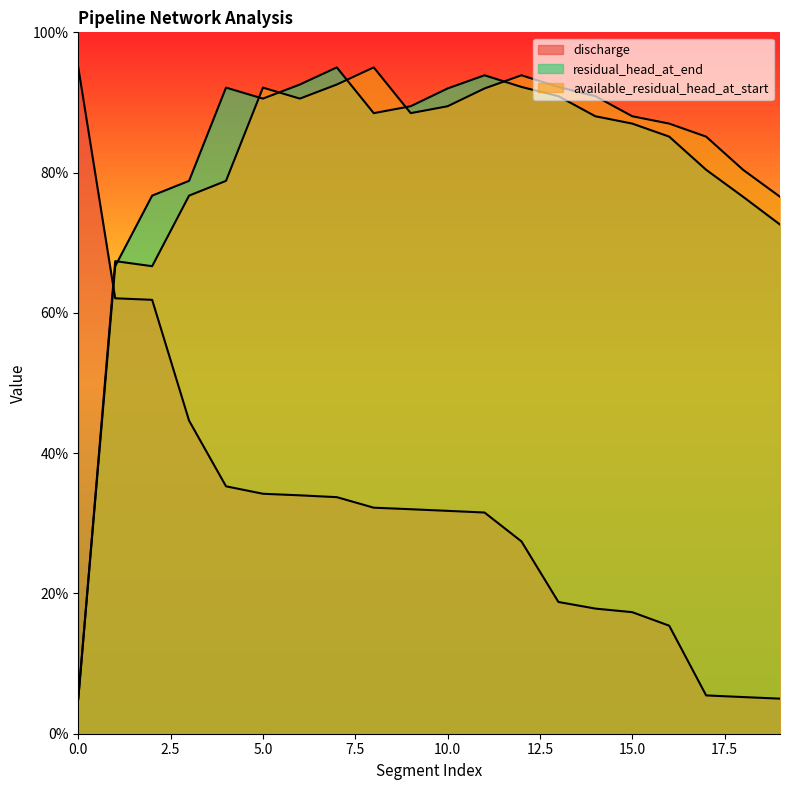

Which category has the lowest value in the discharge series?

19